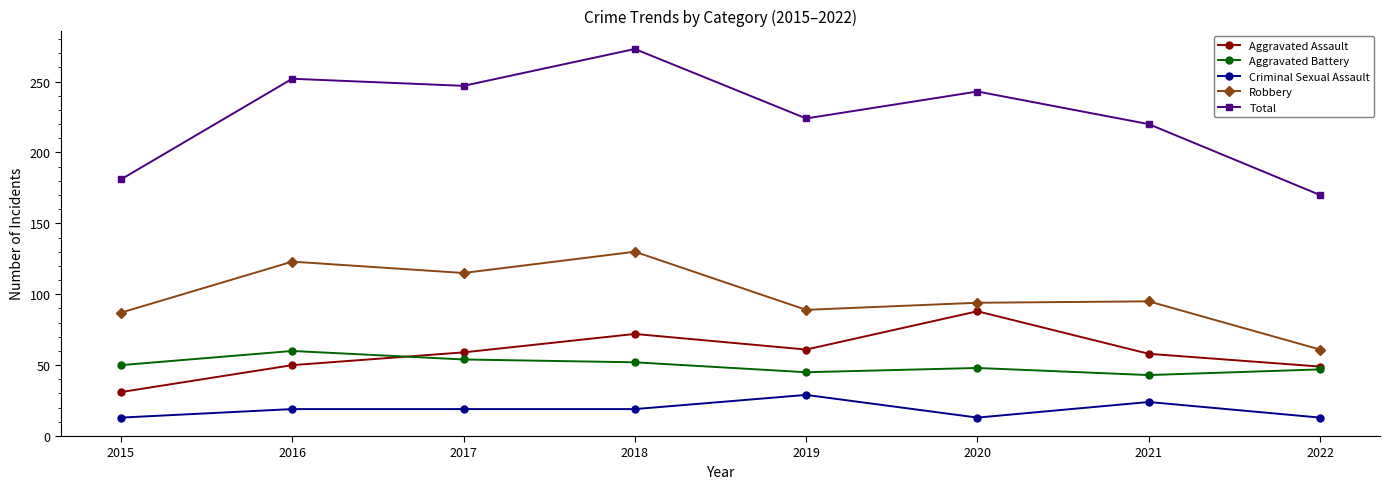

What is the value of the Total point at the 2nd from the left?

252